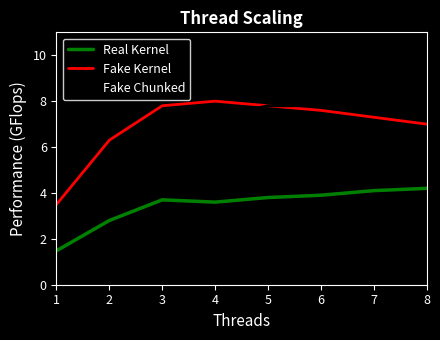

Which series has the largest range (max minus min)?

Fake Chunked